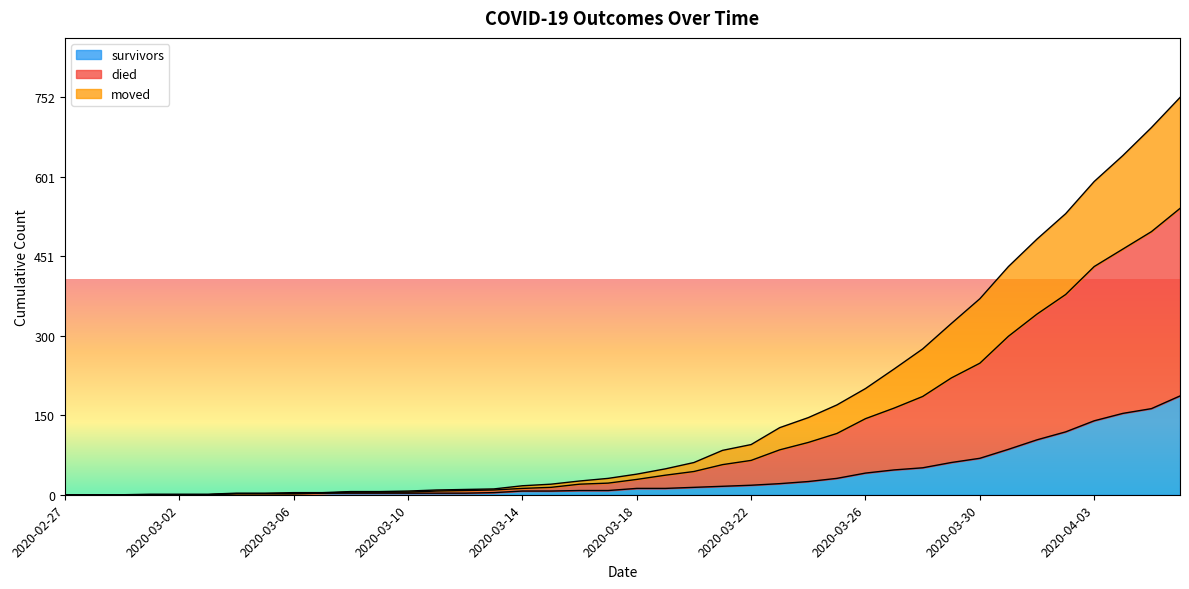

What is the highest value of the survivors series?

187